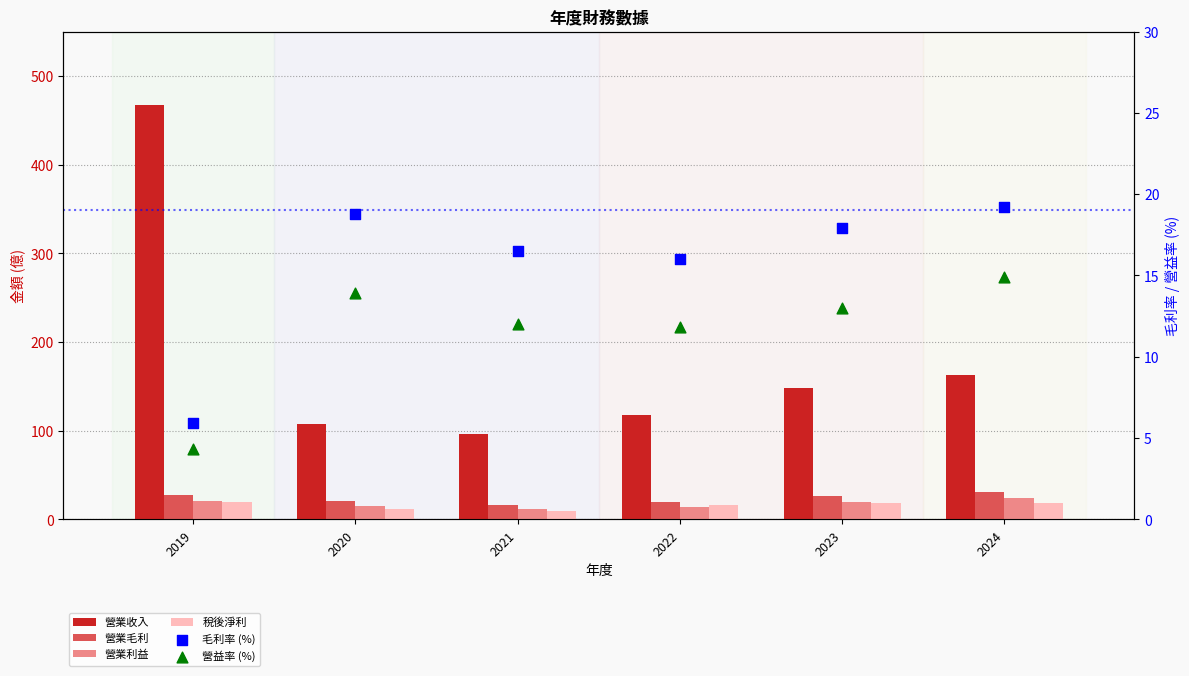

What is the total value across all series at 2020?

186.3